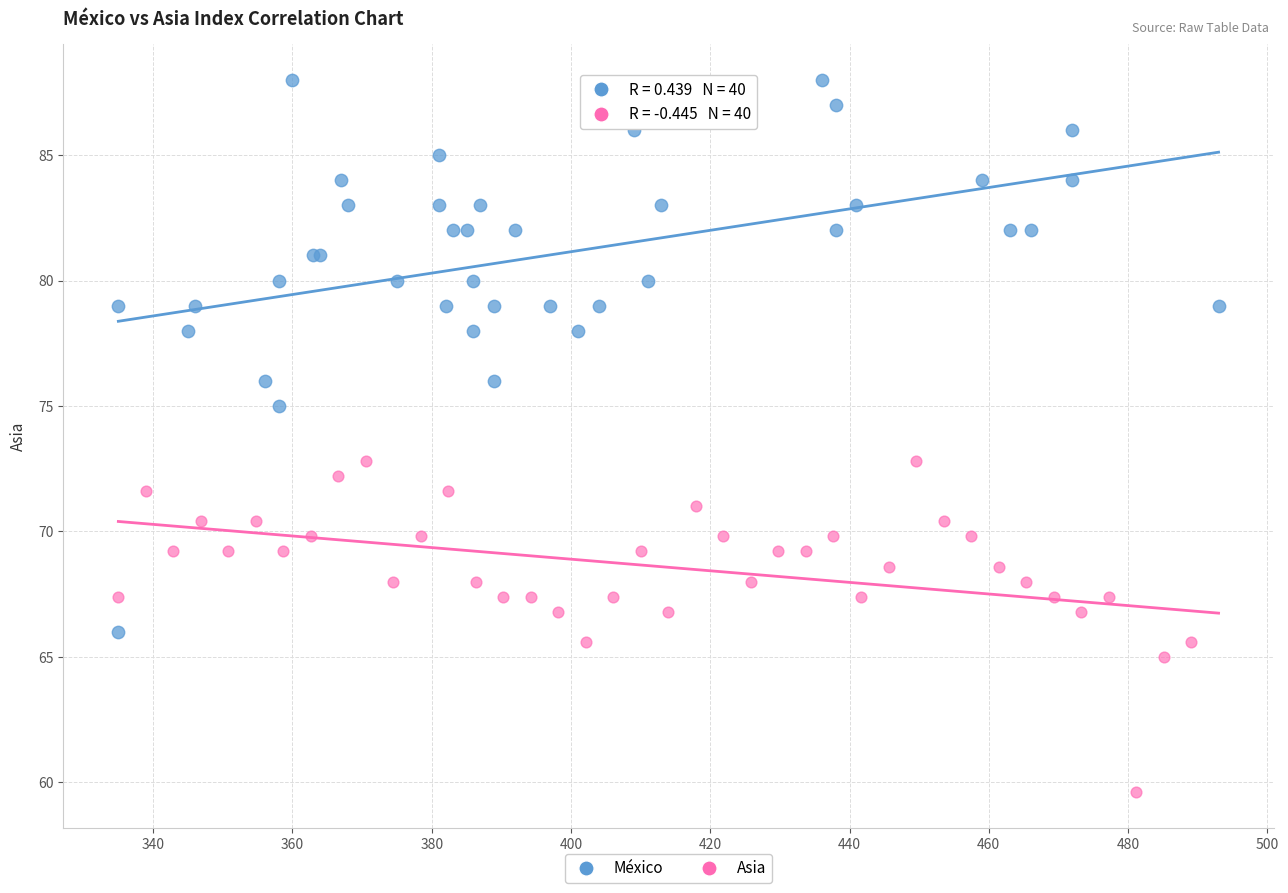

What are all the series names shown in the legend?

México, Asia